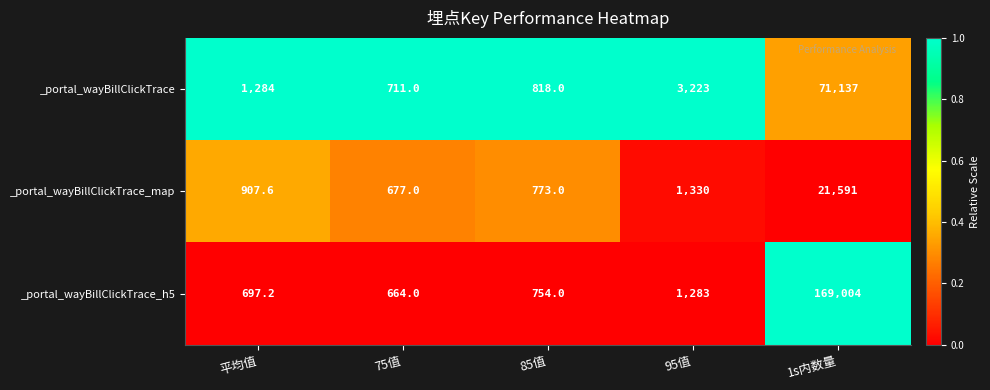

List the series in order of their peak value, lowest first.

_portal_wayBillClickTrace_map, _portal_wayBillClickTrace, _portal_wayBillClickTrace_h5